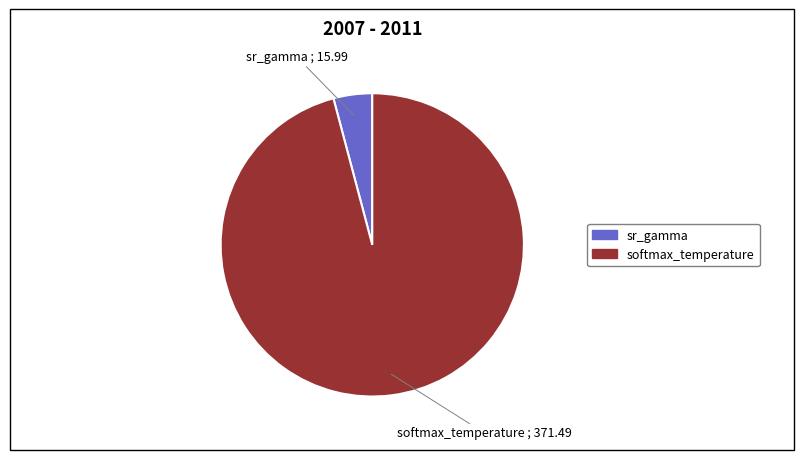

Is the sum of sr_gamma and softmax_temperature greater than half?

Yes